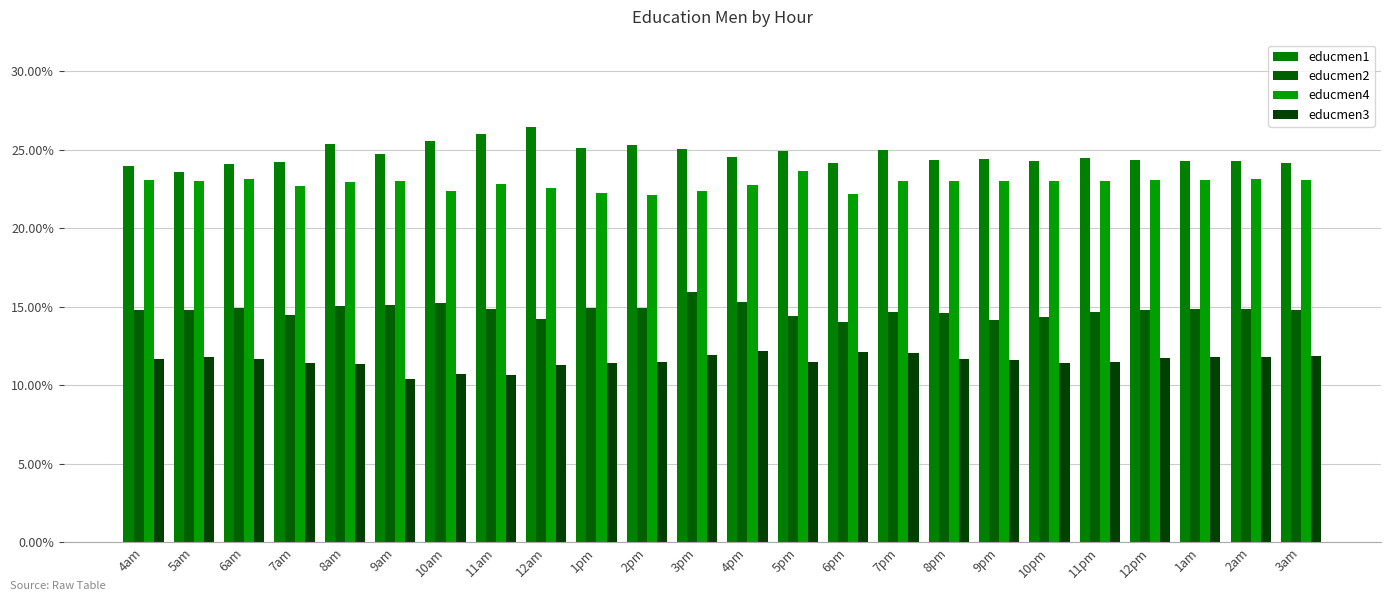

Which category has the highest value in the educmen3 series?

4pm